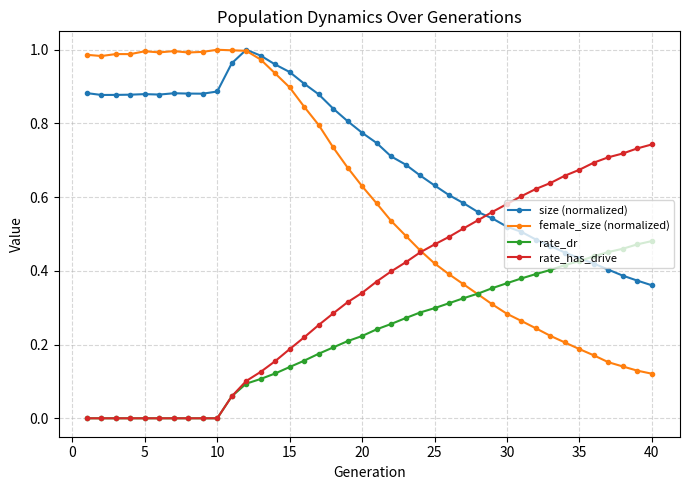

How many lines are shown in the chart?

4